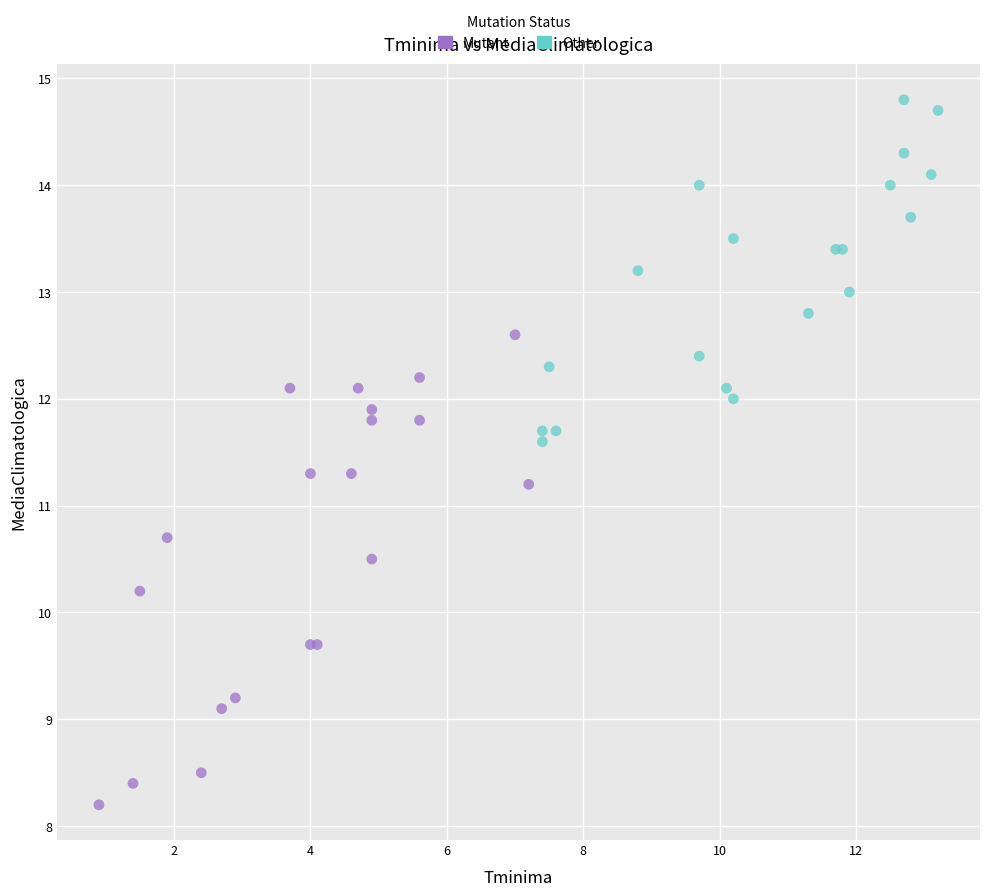

Which series contains the lowest Y value?

Mutant